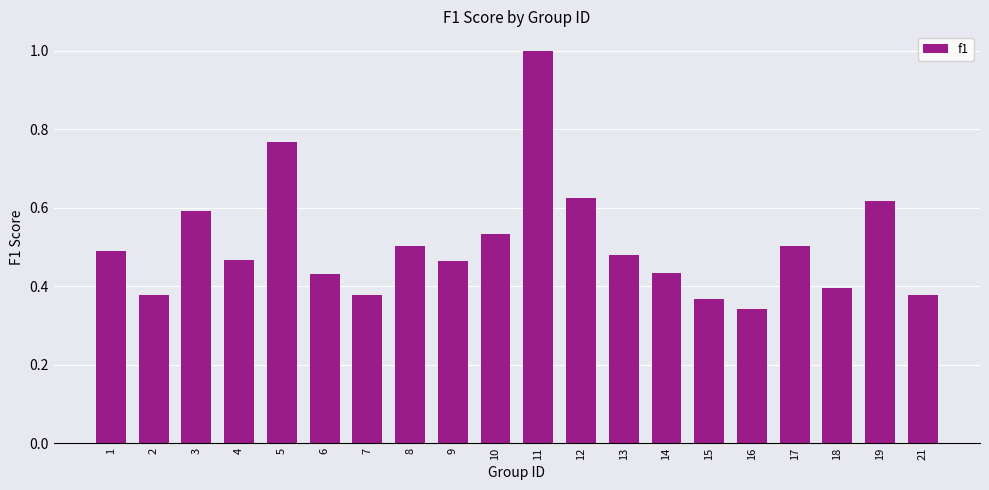

What is the sum of all values?

10.1